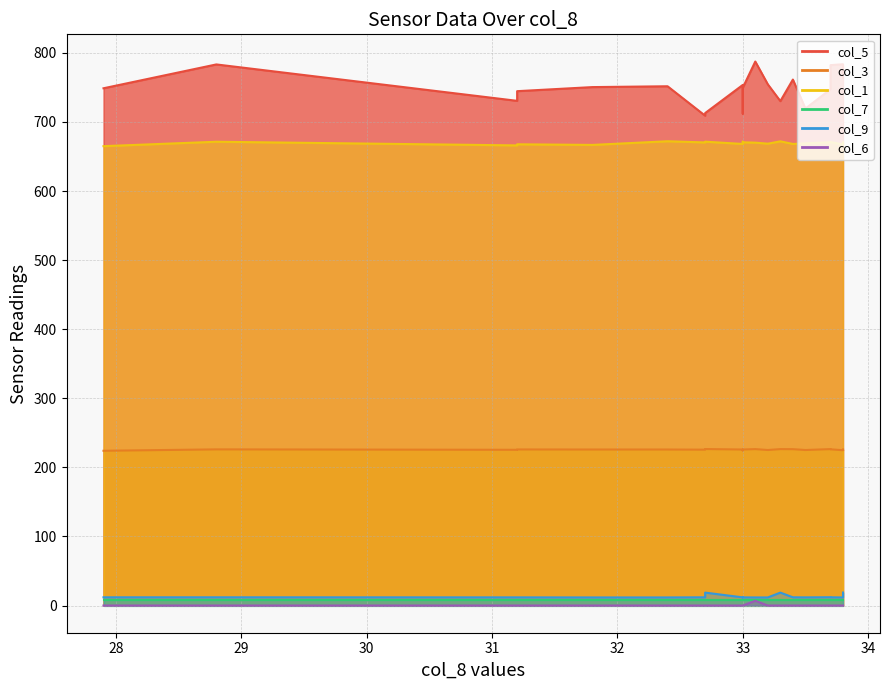

True or false: col_9 and col_3 cross at least once.

False